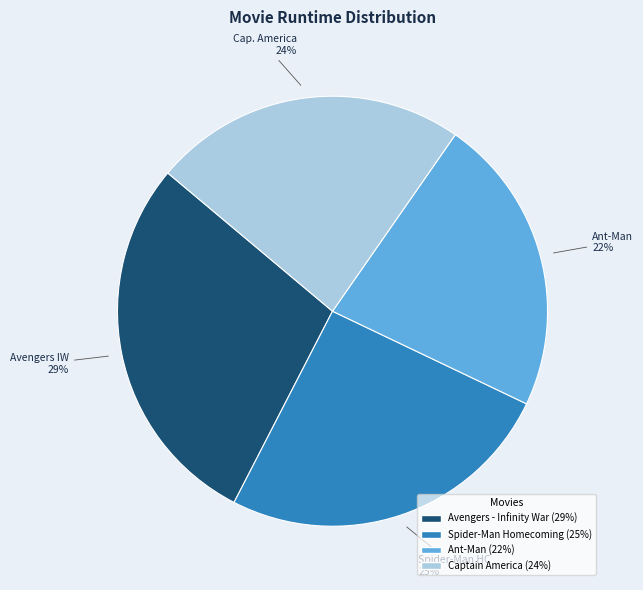

Rank the categories by value from highest to lowest.

Avengers - Infinity War, Spider-Man Homecoming, Captain America, Ant-Man